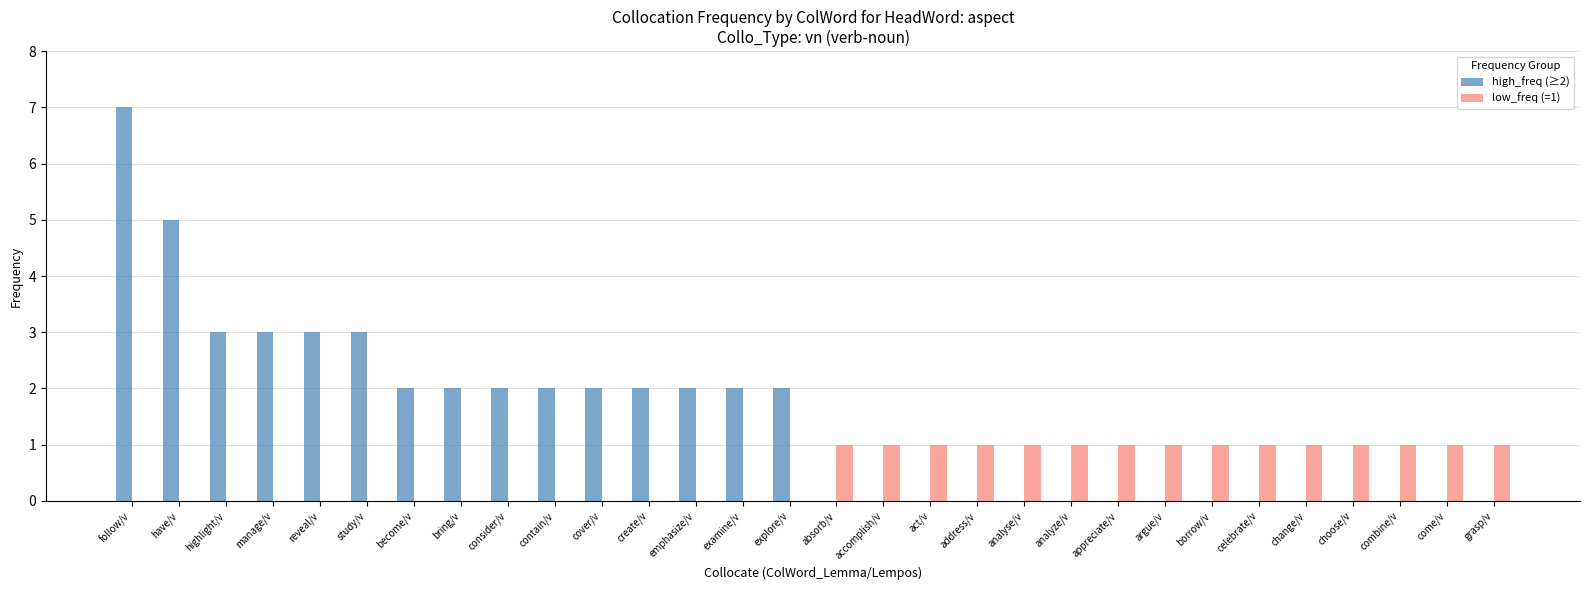

Reading right to left, transcribe all the data shown in this chart.

high_freq (≥2): grasp/v=0	come/v=0	combine/v=0	choose/v=0	change/v=0	celebrate/v=0	borrow/v=0	argue/v=0	appreciate/v=0	analyze/v=0	analyse/v=0	address/v=0	act/v=0	accomplish/v=0	absorb/v=0	explore/v=2	examine/v=2	emphasize/v=2	create/v=2	cover/v=2	contain/v=2	consider/v=2	bring/v=2	become/v=2	study/v=3	reveal/v=3	manage/v=3	highlight/v=3	have/v=5	follow/v=7
low_freq (=1): grasp/v=1	come/v=1	combine/v=1	choose/v=1	change/v=1	celebrate/v=1	borrow/v=1	argue/v=1	appreciate/v=1	analyze/v=1	analyse/v=1	address/v=1	act/v=1	accomplish/v=1	absorb/v=1	explore/v=0	examine/v=0	emphasize/v=0	create/v=0	cover/v=0	contain/v=0	consider/v=0	bring/v=0	become/v=0	study/v=0	reveal/v=0	manage/v=0	highlight/v=0	have/v=0	follow/v=0